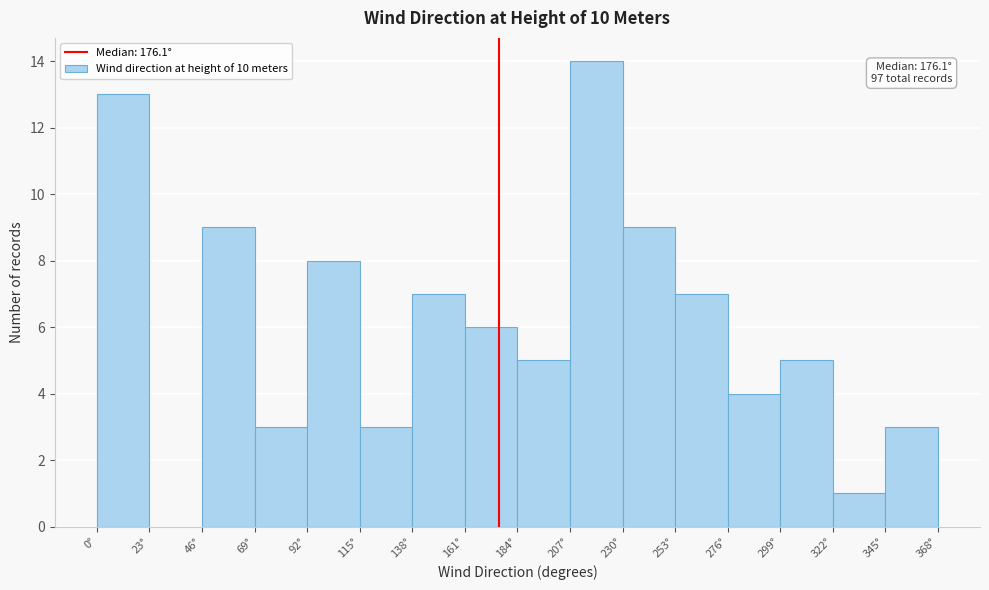

Which range on the x-axis has the tallest bar?

207 to 230